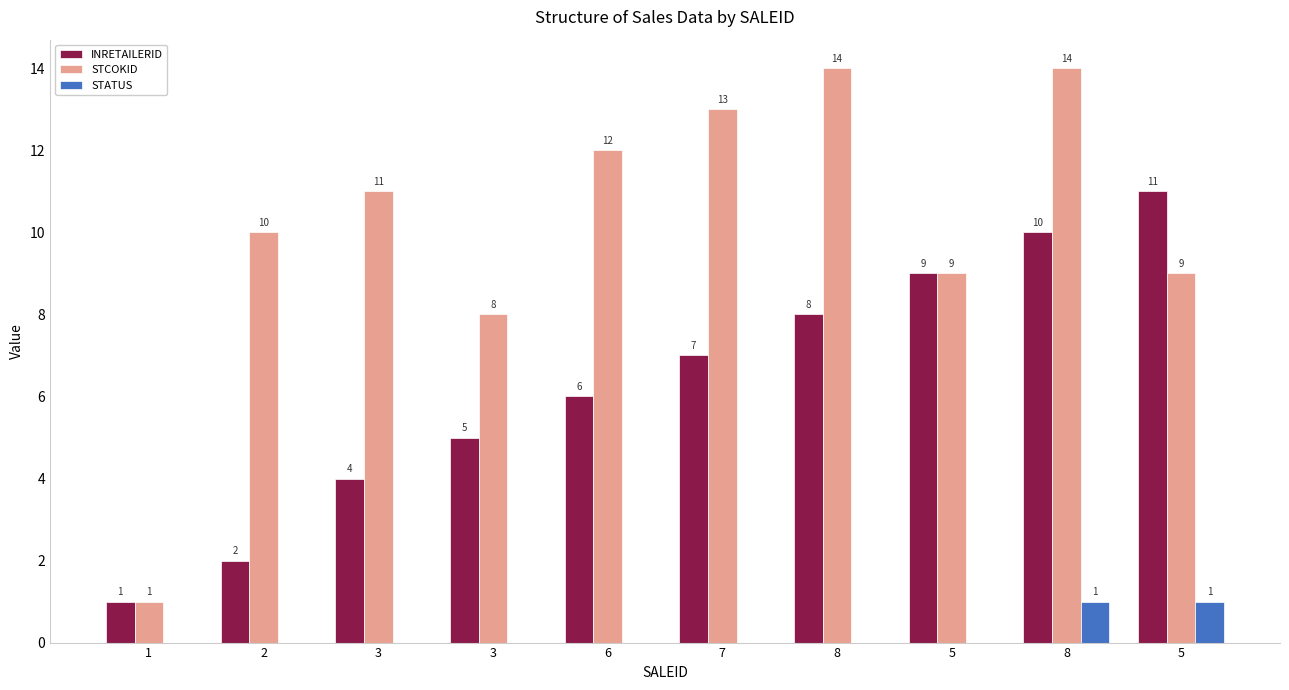

How many groups of bars are there?

10